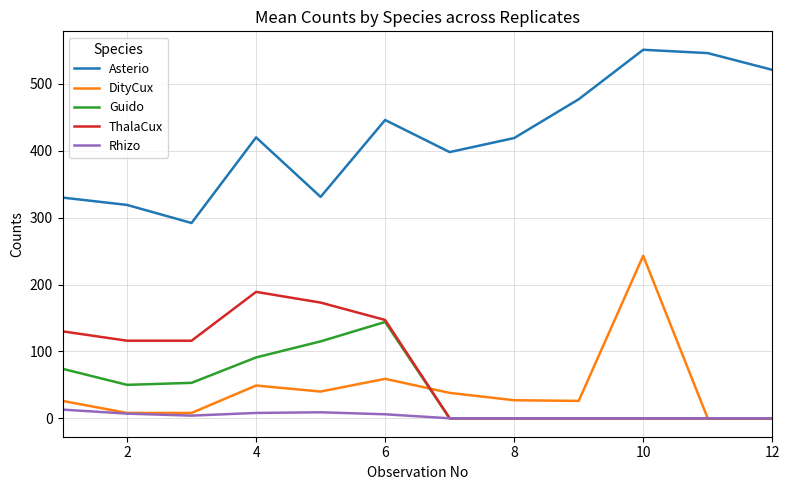

Count the number of data series in this chart.

5